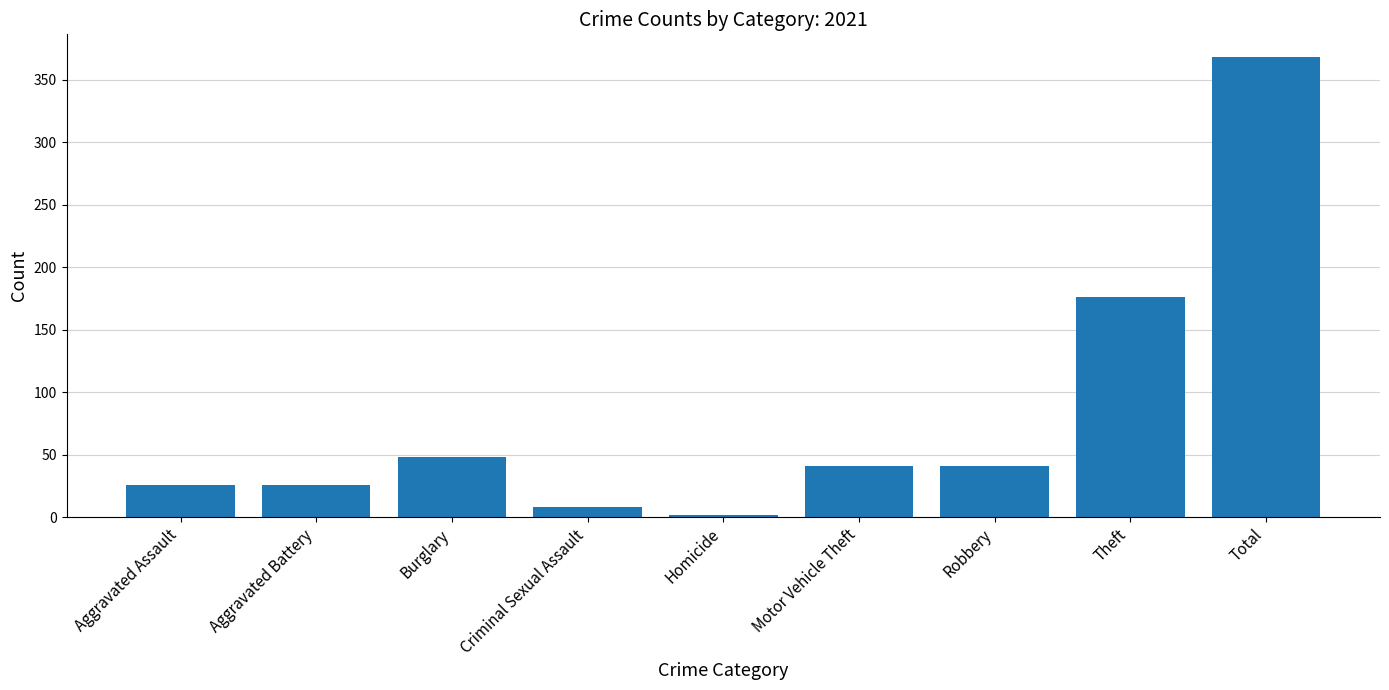

Read the value at Burglary, to the nearest 50.

50